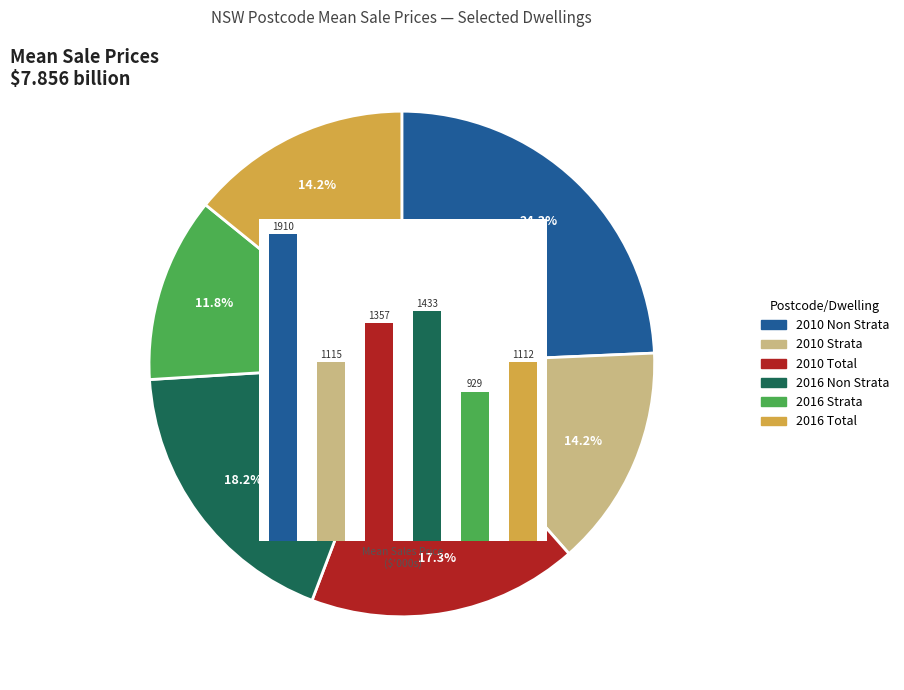

To the nearest percent, what is the average slice percentage?

17%